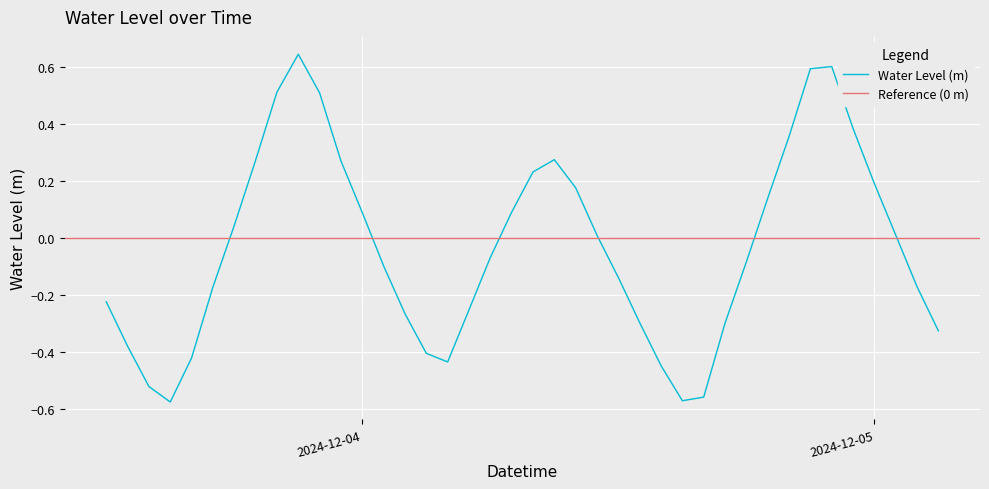

What is the difference between the maximum and second lowest values?

1.2